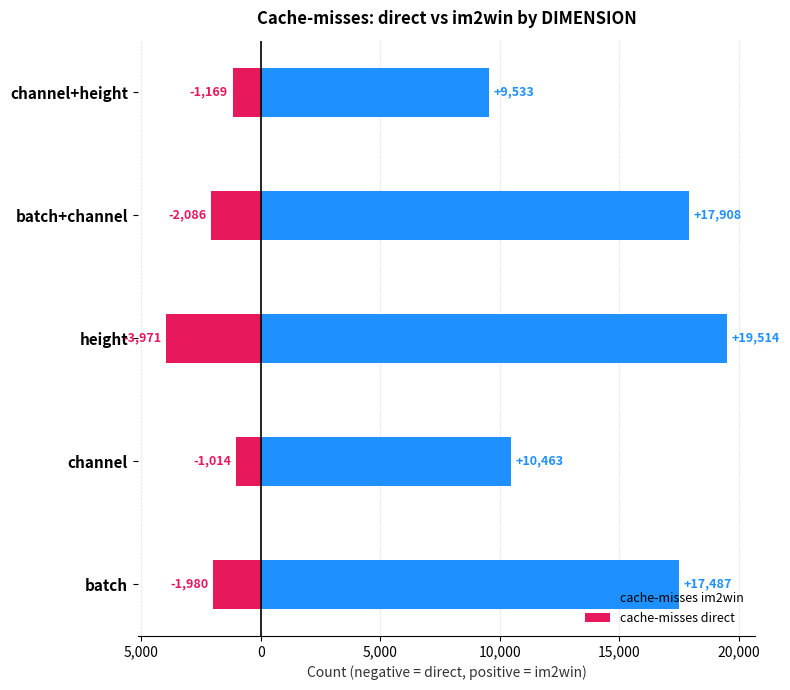

What are all the series names shown in the legend?

cache-misses im2win, cache-misses direct